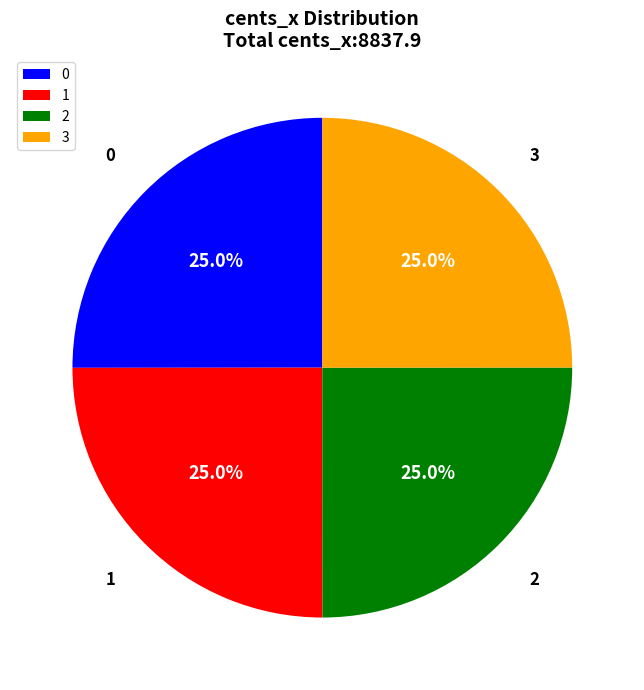

To the nearest percent, what portion does 3 represent?

25%